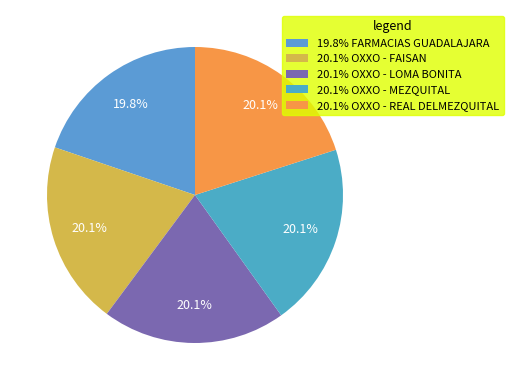

Count the number of slices in the pie.

5